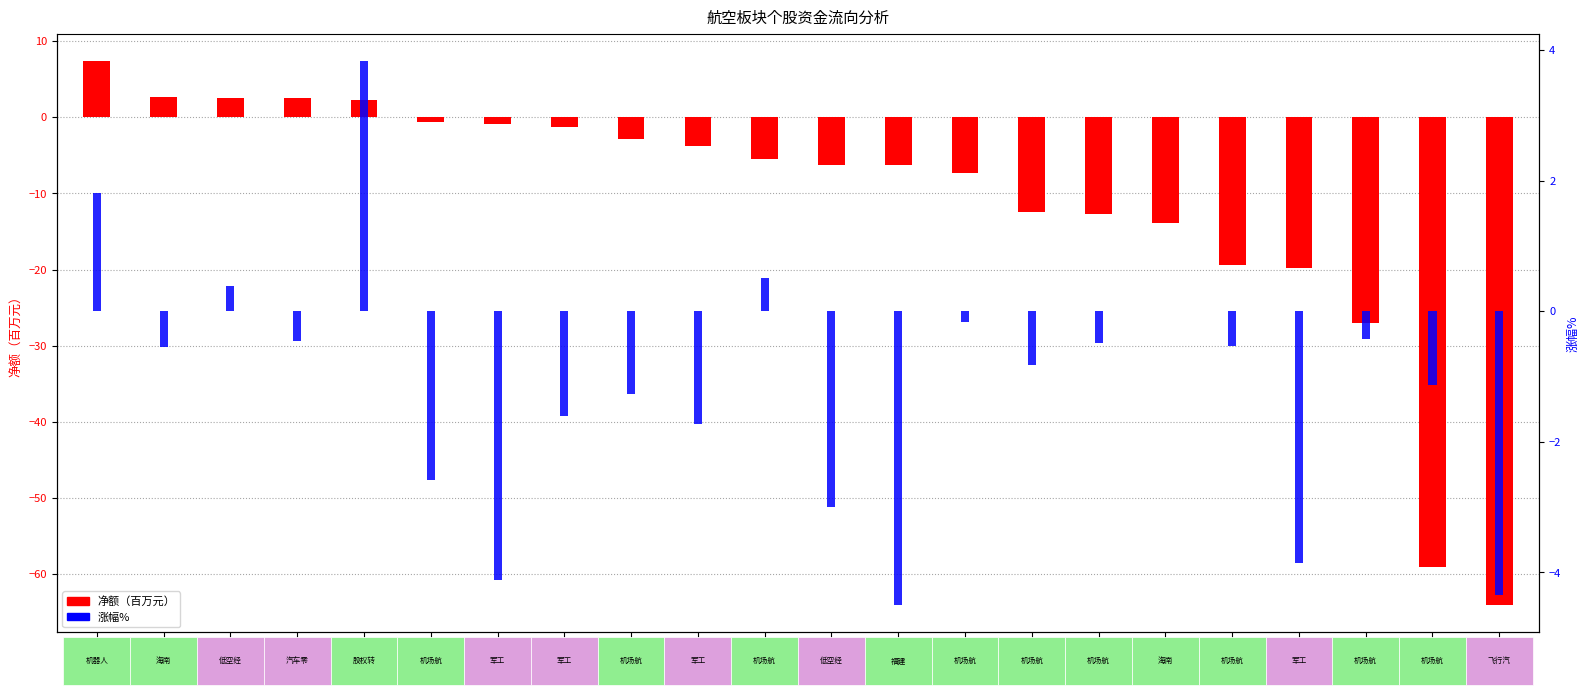

What is the sum of the 净额(万元) values at 厦门空港 and 白云机场?

-19.0